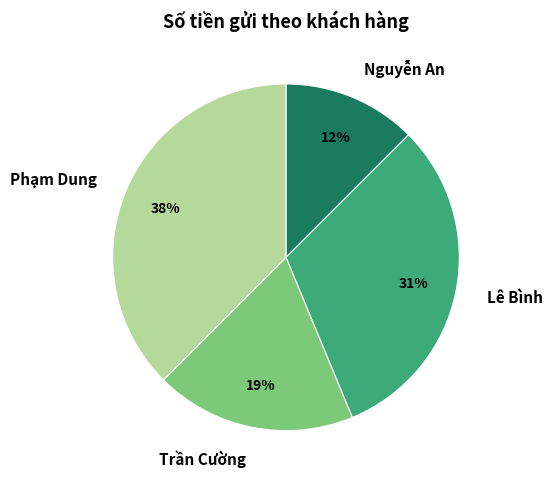

To the nearest percent, what is the average slice percentage?

25%